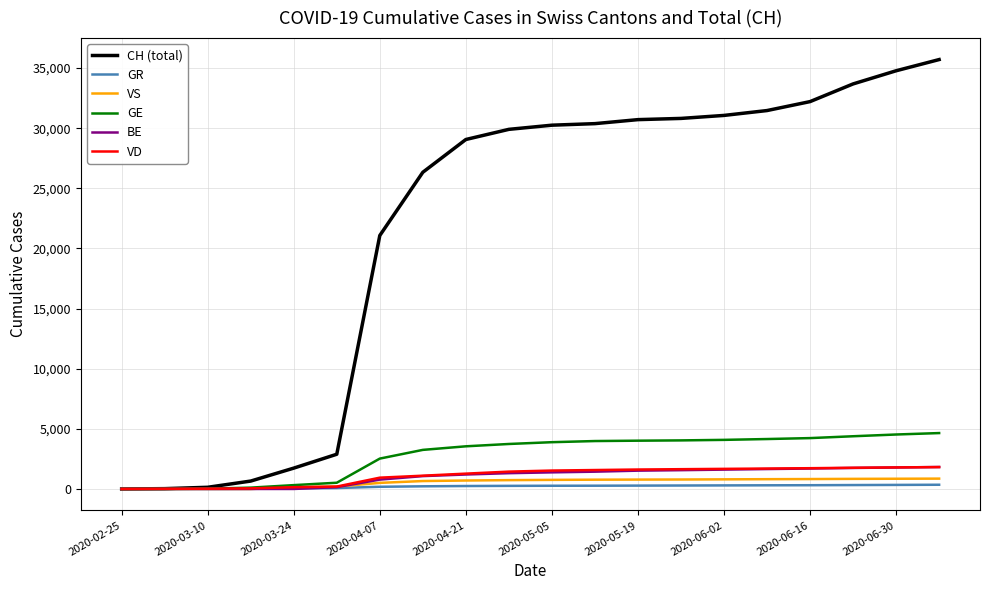

Which series has the largest range (max minus min)?

CH (total)